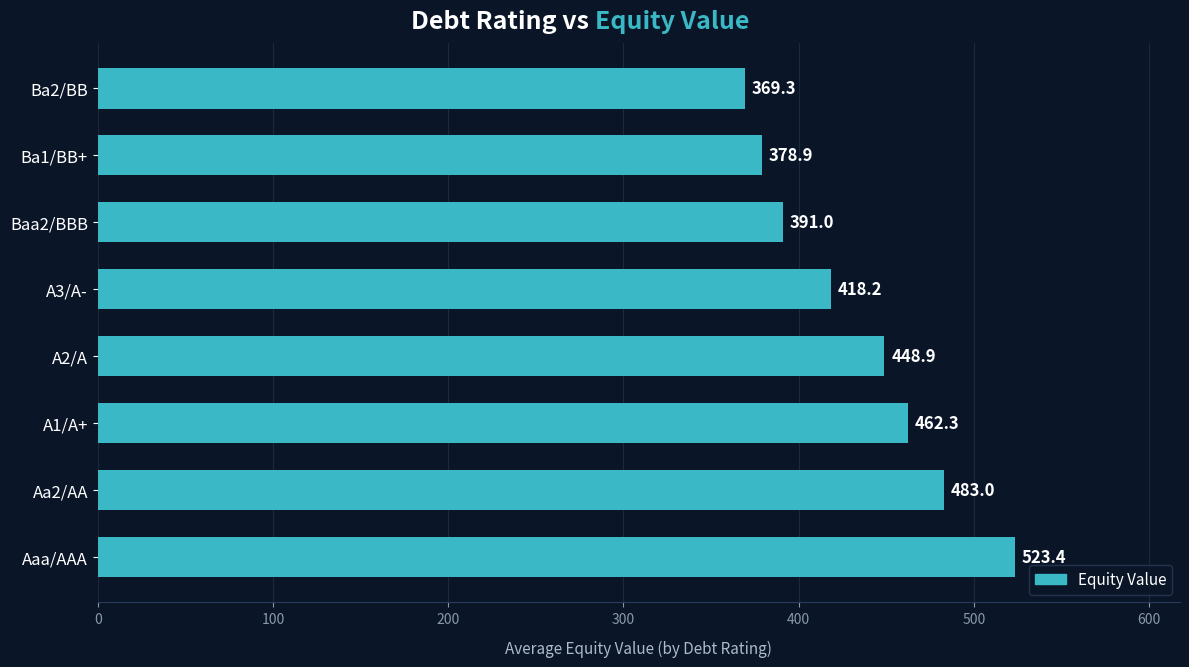

At which category does the chart reach its minimum across all series?

Ba2/BB